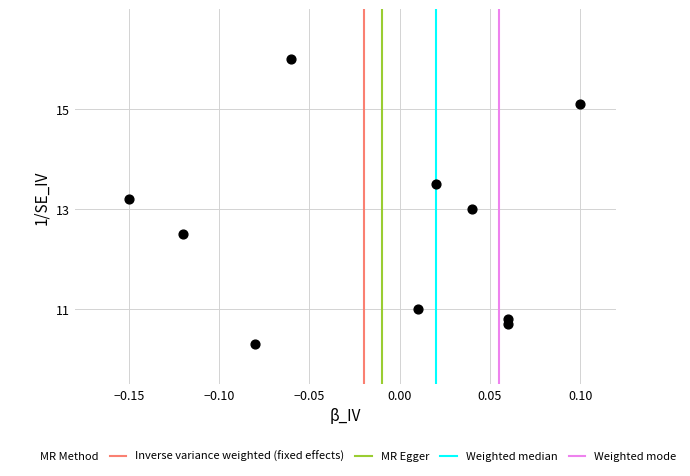

What is the average Y value?

12.6